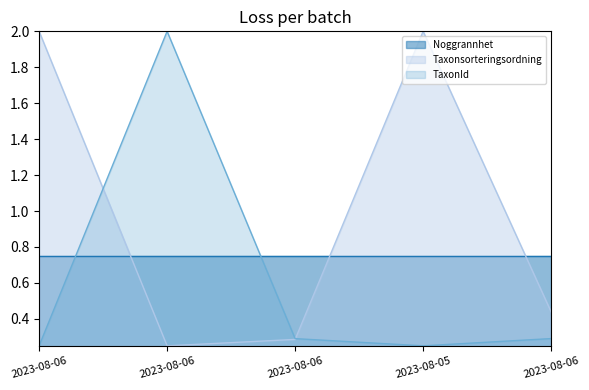

How many intersections are there between TaxonId and Taxonsorteringsordning?

2